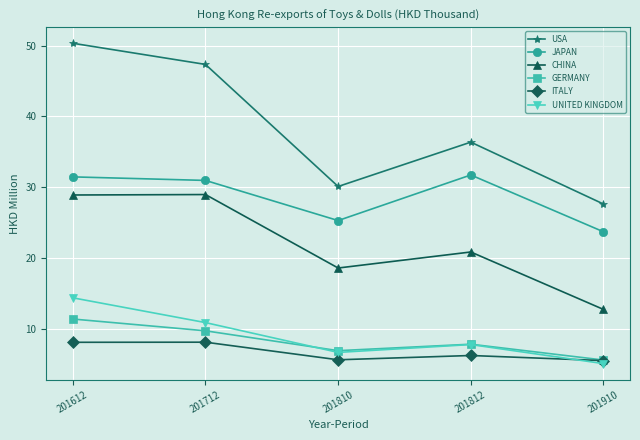

True or false: ITALY has more than 2 points higher than both neighbors.

False